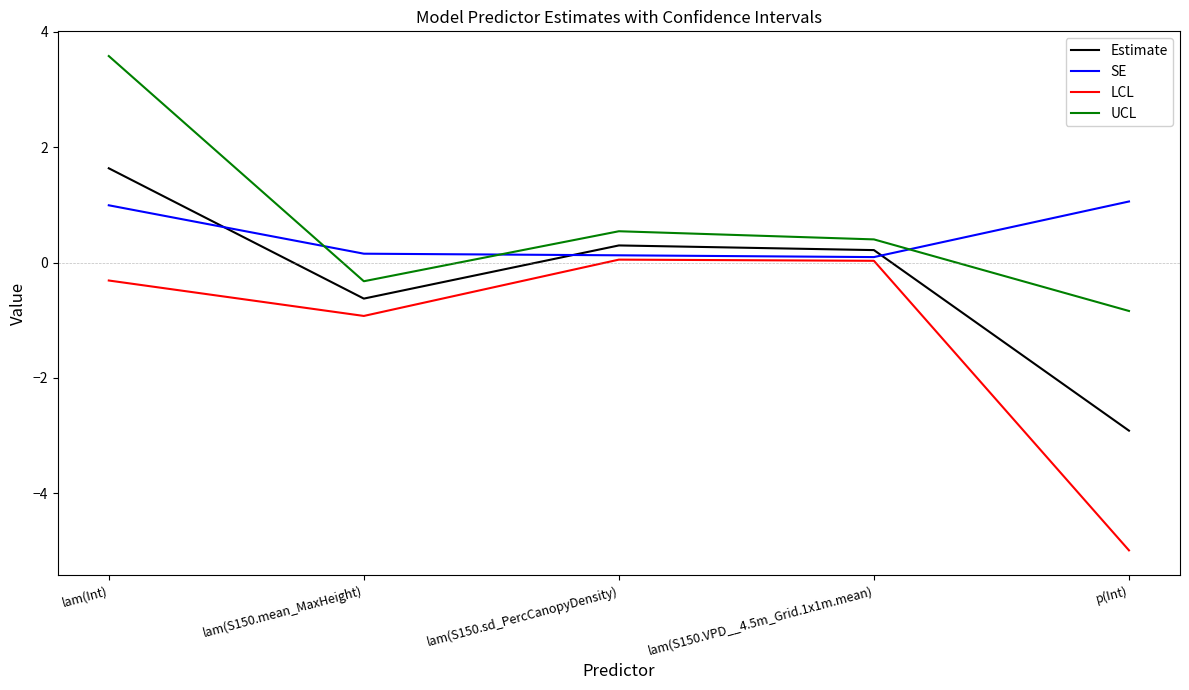

The Estimate series shows -1.0 at lam(S150.mean_MaxHeight). True or false?

False